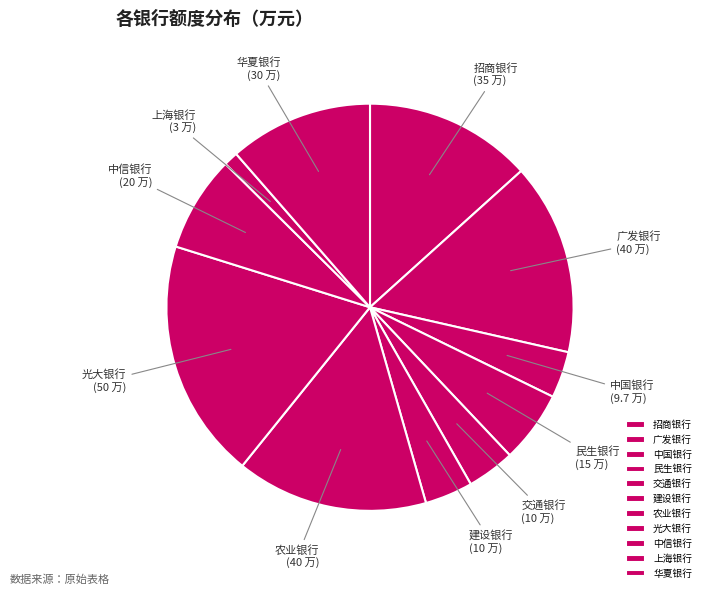

Which has a higher value, 中国银行 or 光大银行?

光大银行